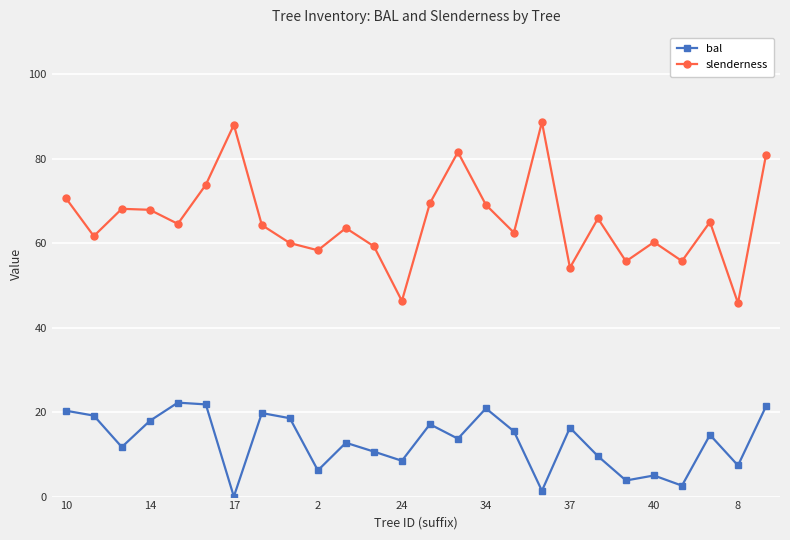

What is the maximum value shown in the chart?

88.7